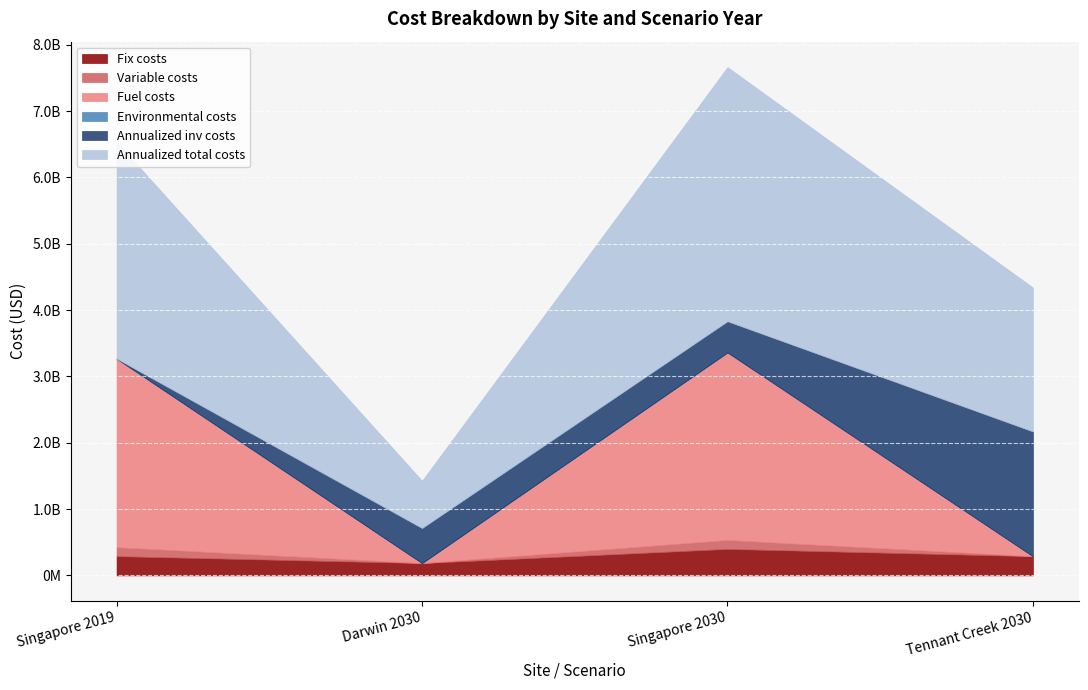

True or false: Annualized total costs and Environmental costs intersect in this chart.

False